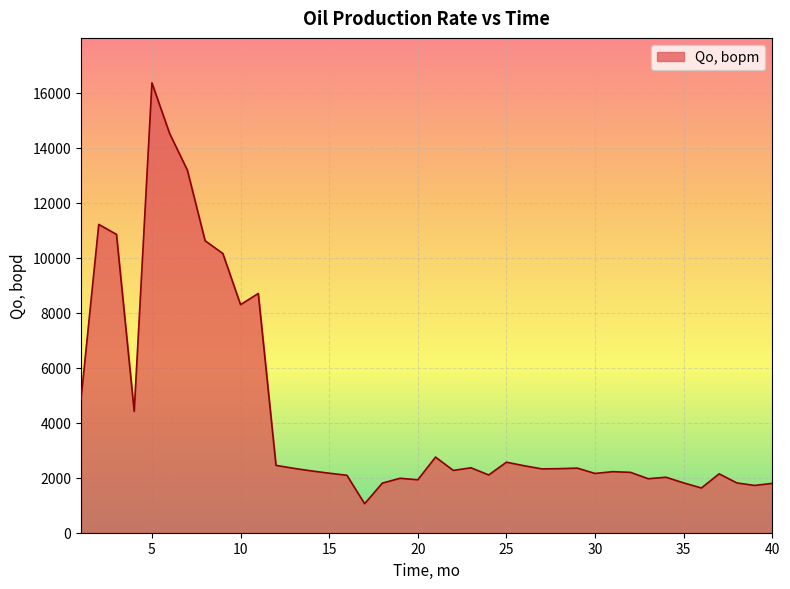

What is the smallest value displayed?

1055